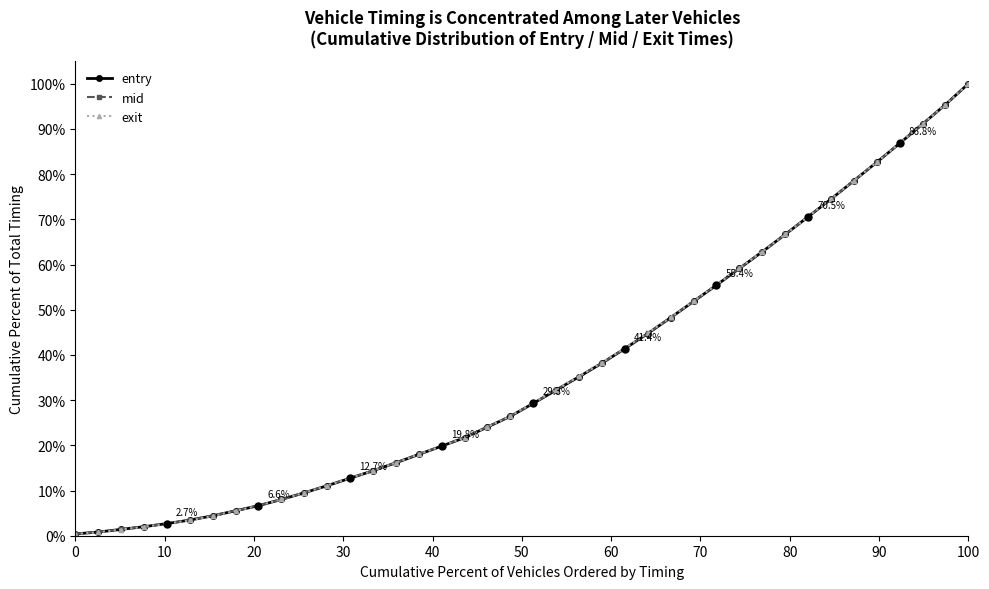

What is the value of the entry point at the 21st from the left?

29.3